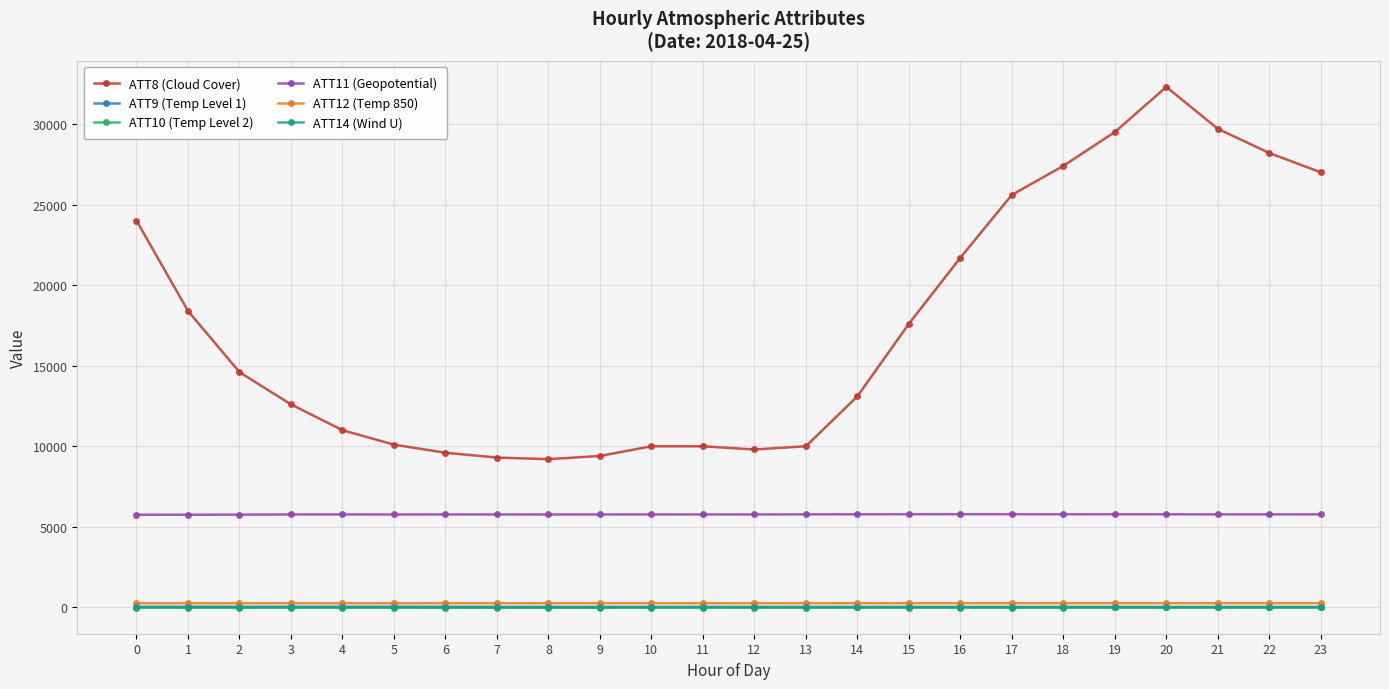

Which series has the largest range (max minus min)?

ATT8 (Cloud Cover)